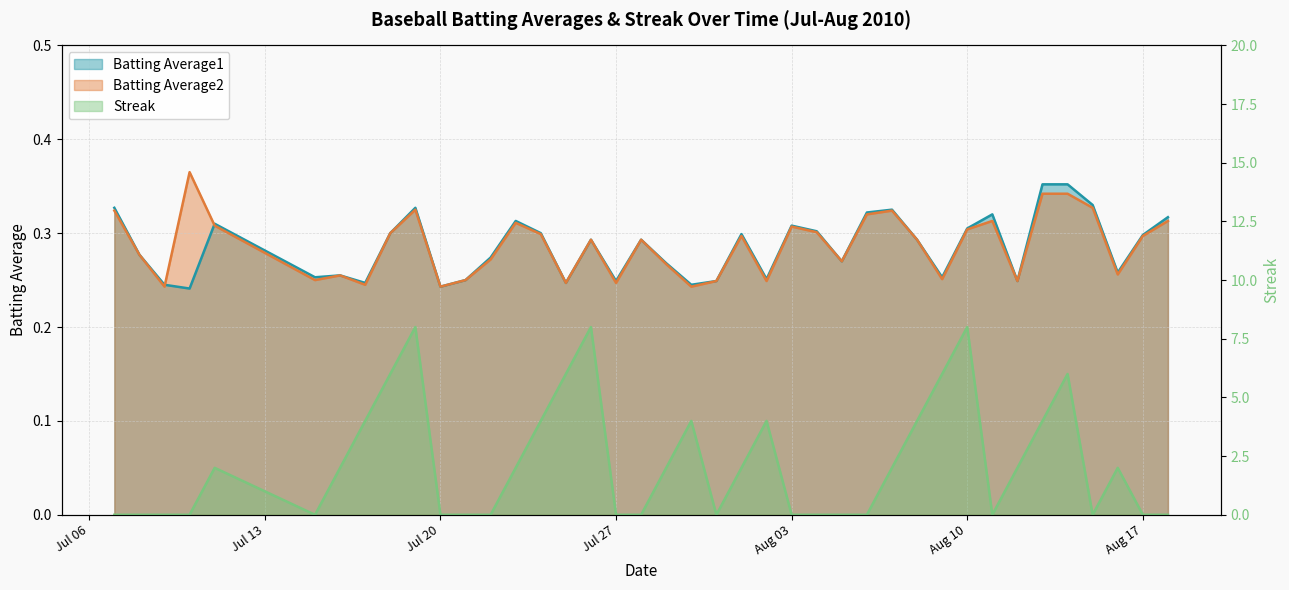

What is the average value of the Streak series?

2.2